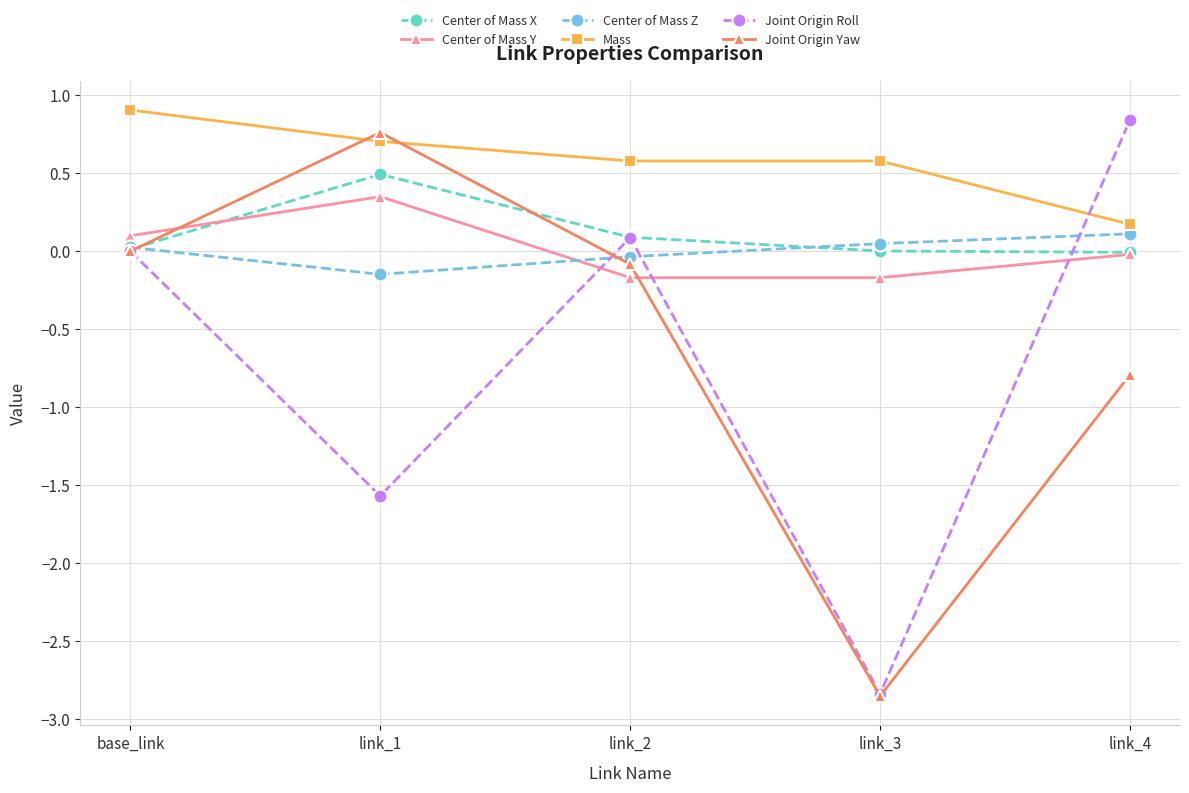

Where is the first local minimum for Joint Origin Roll?

link_1